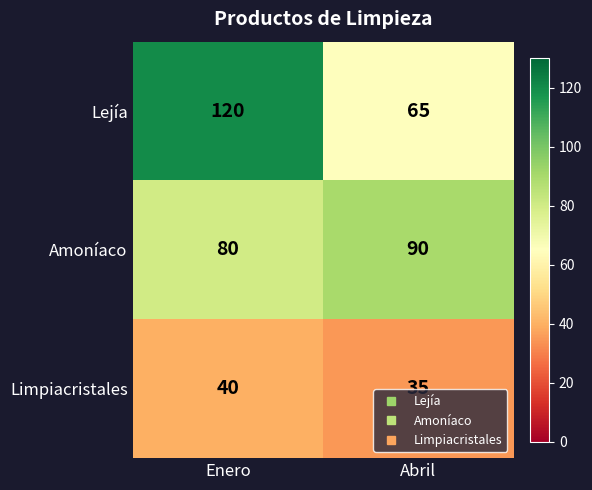

What is the sum of all Amoníaco values?

170